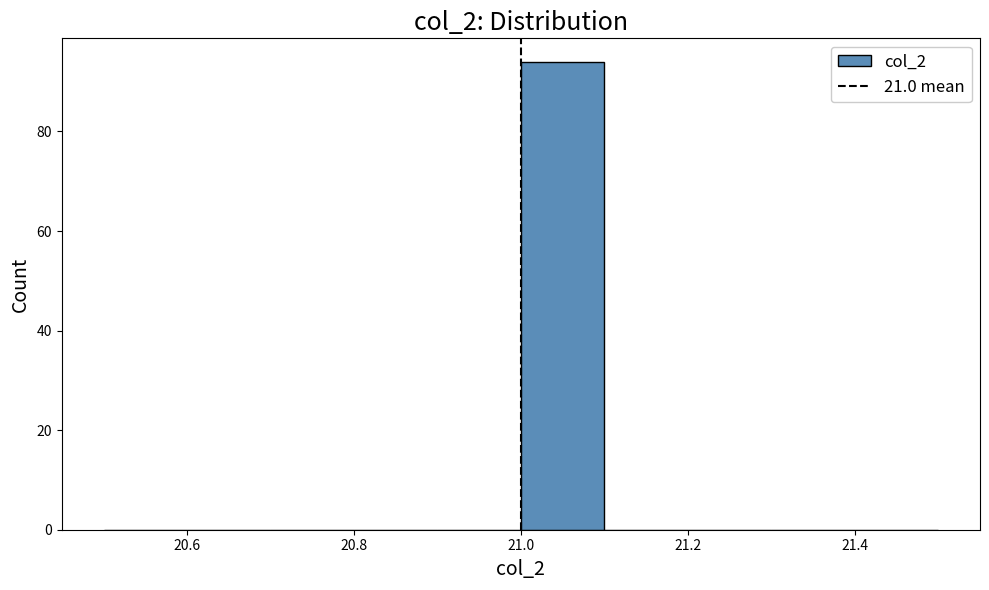

Reading left to right, transcribe this chart: for each bar, give the range it covers on the x-axis and its height. The values are not printed on the chart, so give them approximately, as read against the axis.

20.5 to 20.6: 0
20.6 to 20.7: 0
20.7 to 20.8: 0
20.8 to 20.9: 0
20.9 to 21.0: 0
21.0 to 21.1: 94
21.1 to 21.2: 0
21.2 to 21.3: 0
21.3 to 21.4: 0
21.4 to 21.5: 0